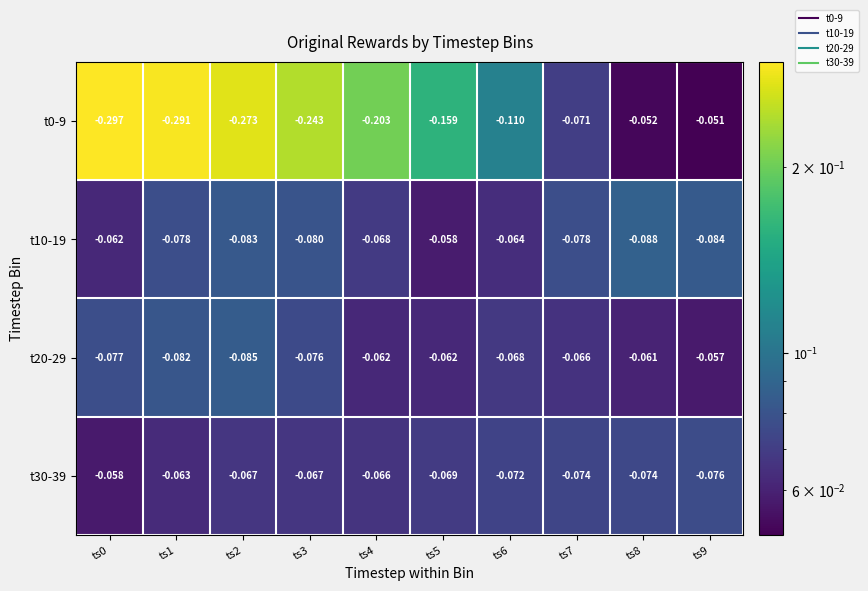

Is the value of t30-39 at ts6 greater than the value of t0-9 at ts1?

Yes